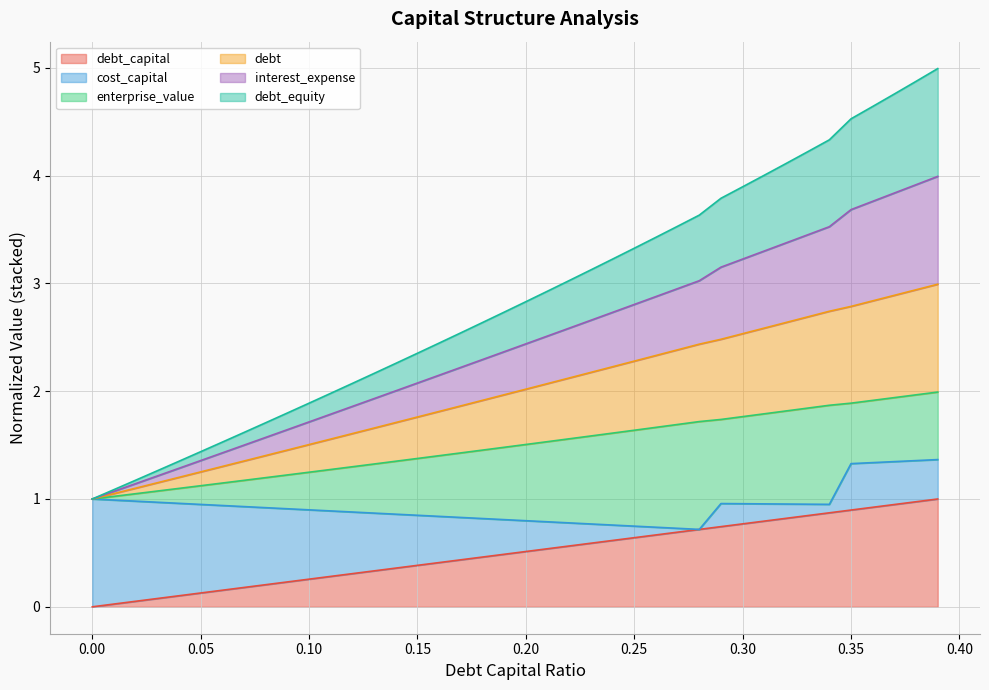

True or false: debt_capital has a value of 0.2 at 0.23.

False